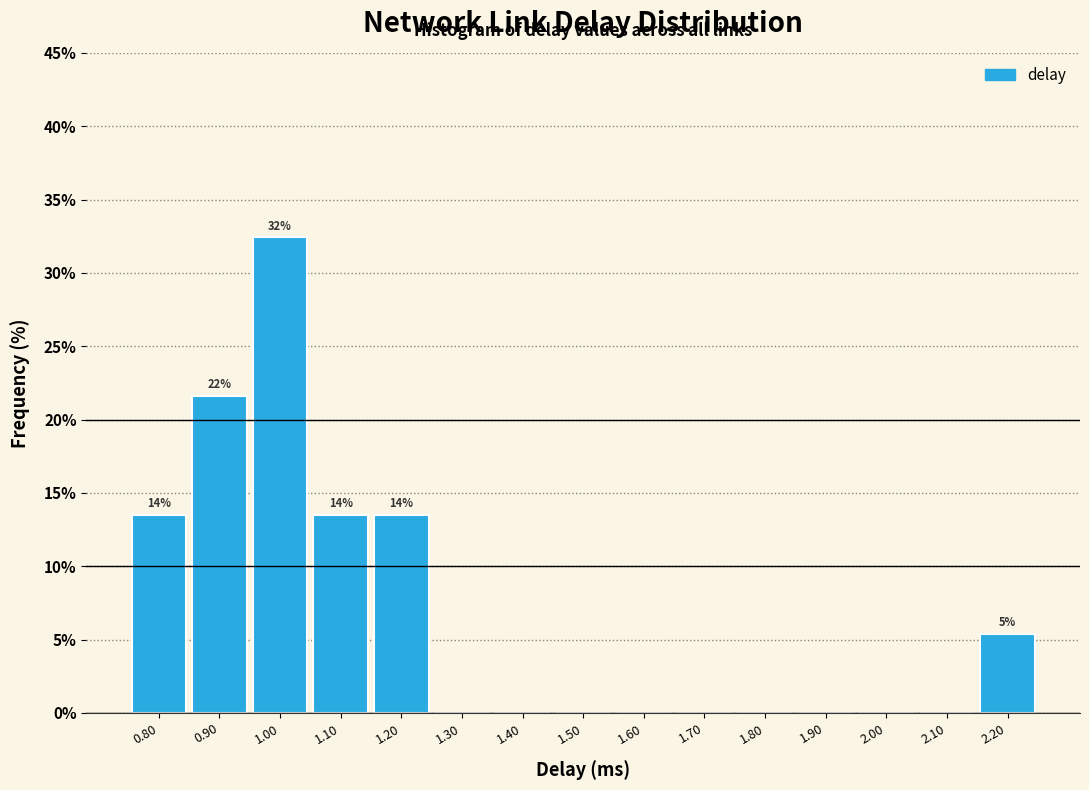

Reading left to right, what are all the values shown in this chart?

0.80=13.5	0.90=21.6	1.00=32.4	1.10=13.5	1.20=13.5	1.30=0.0	1.40=0.0	1.50=0.0	1.60=0.0	1.70=0.0	1.80=0.0	1.90=0.0	2.00=0.0	2.10=0.0	2.20=5.4